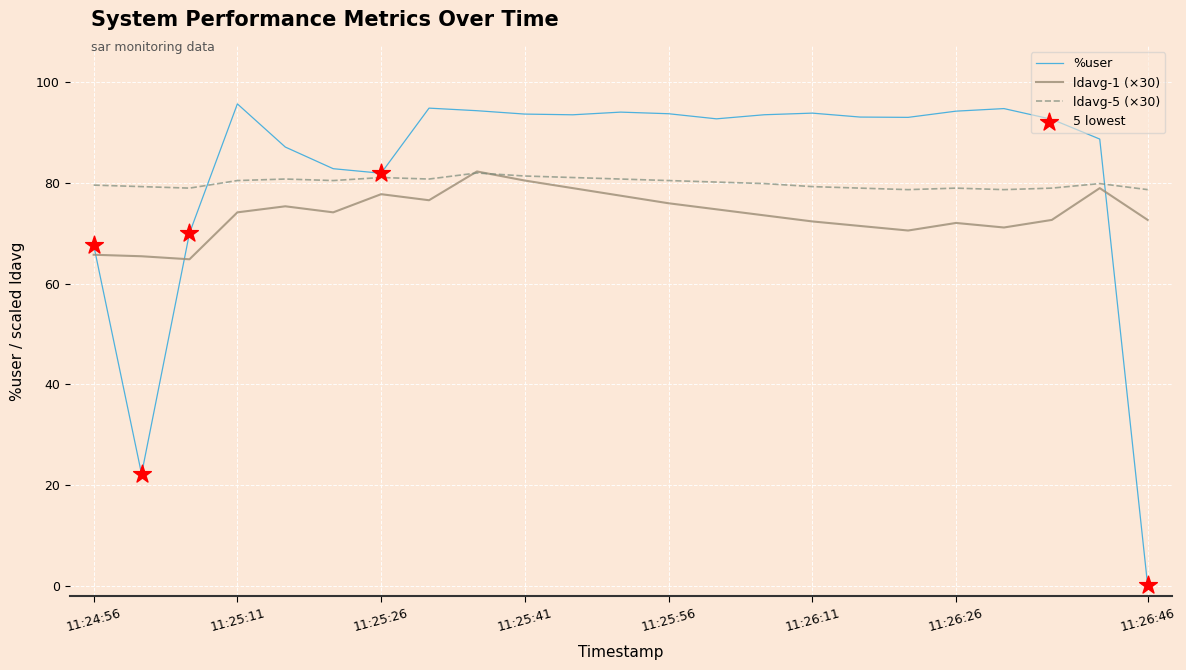

After their last crossing, which series has the higher values: %user or ldavg-1 (×30)?

ldavg-1 (×30)